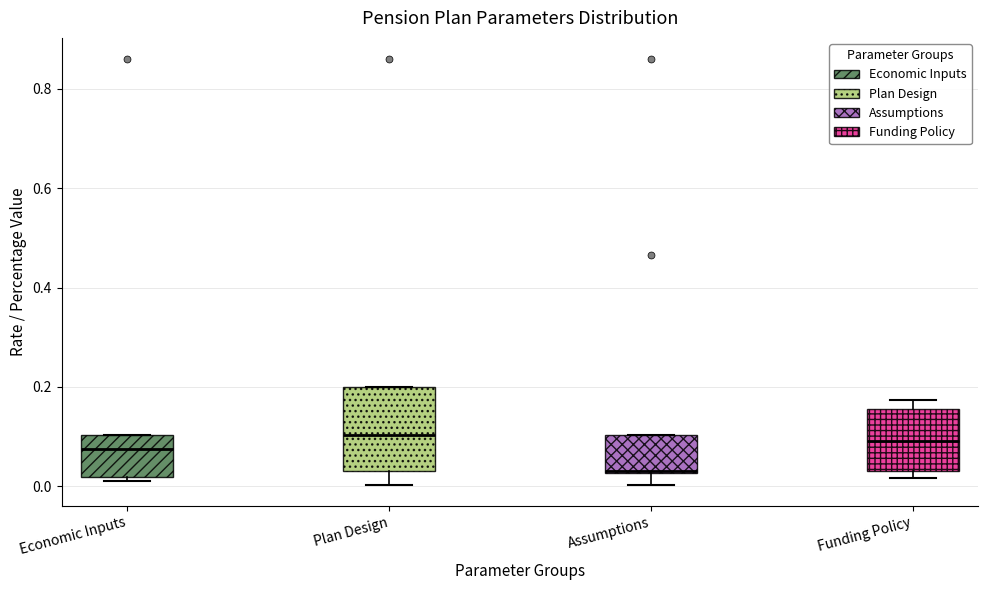

Where does the median line of the box for Funding Policy sit on the y-axis? The values are not printed on the chart, so give them approximately, as read against the axis.

0.10